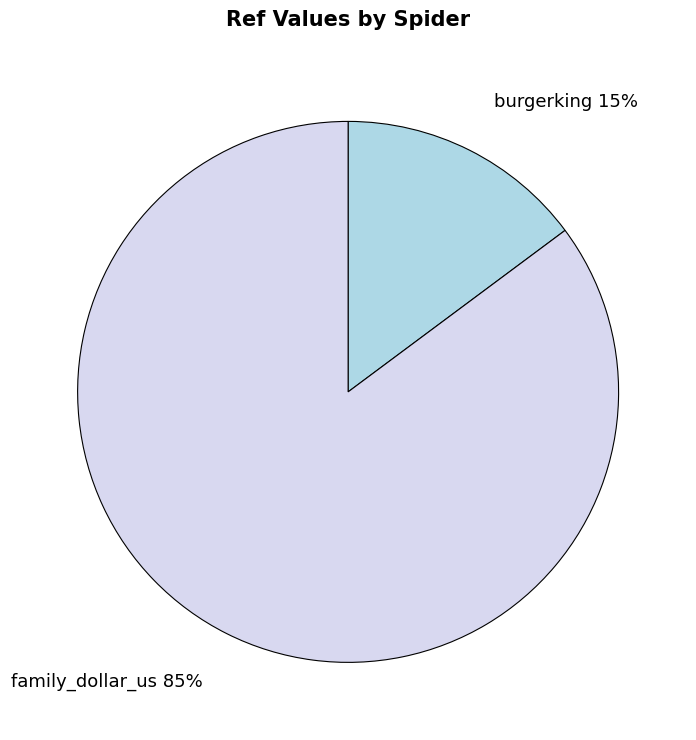

Count the number of slices in the pie.

2